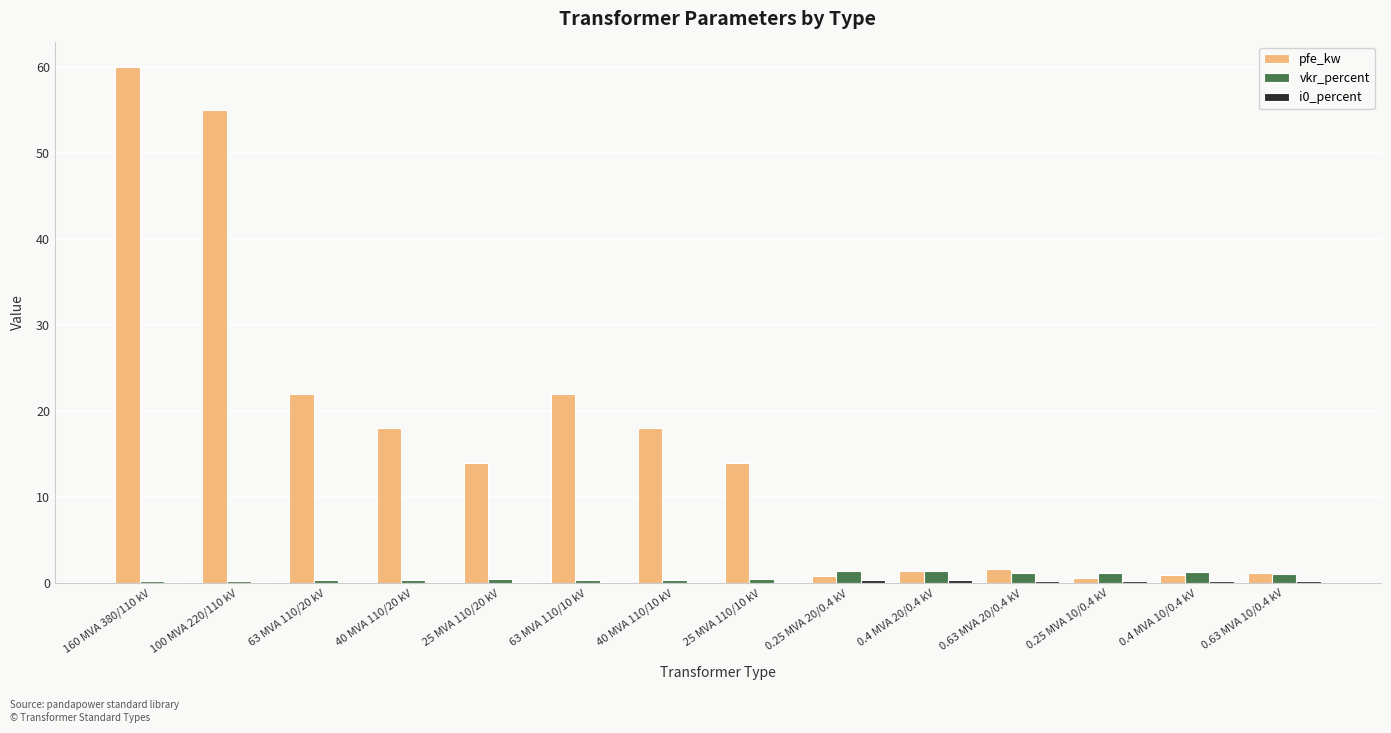

The pfe_kw series shows 14.0 at 25 MVA 110/20 kV. True or false?

True